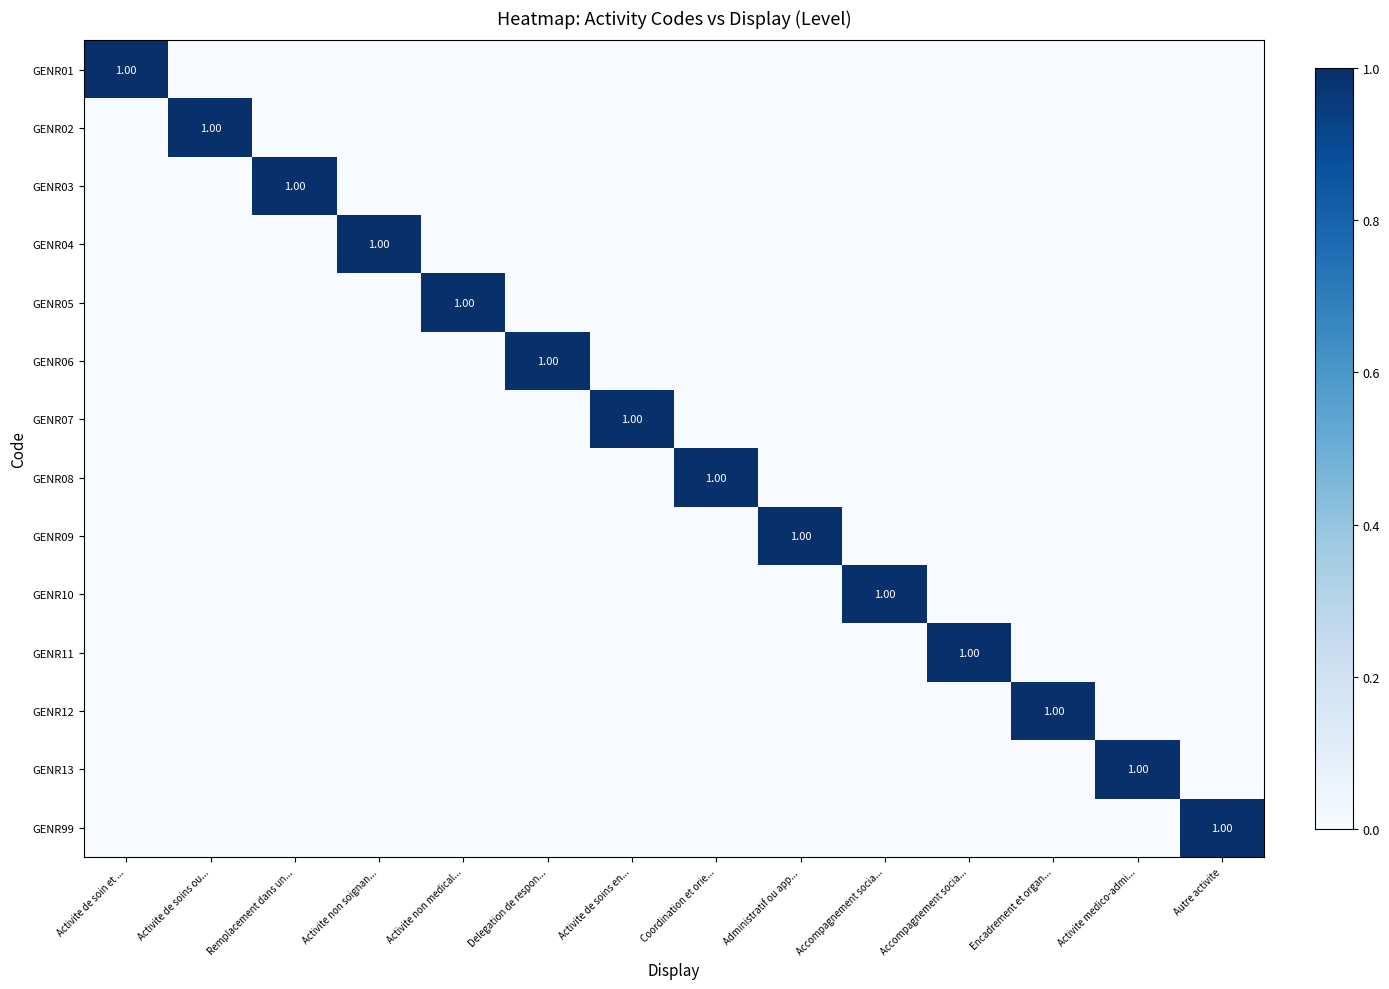

The value of GENR99 at Activite de soins en... is 0. True or false?

True